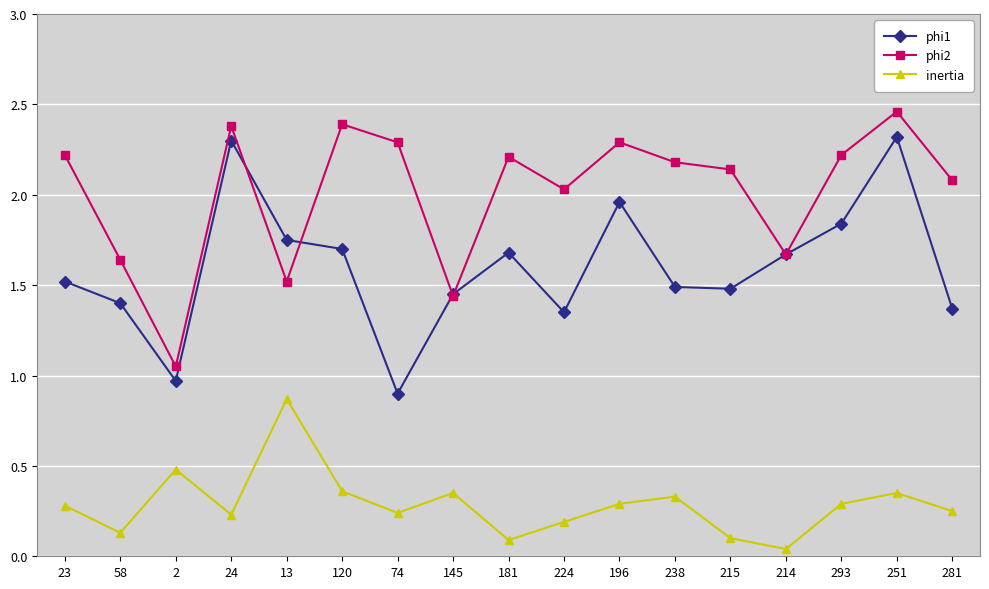

Where is the first local maximum for phi1?

24